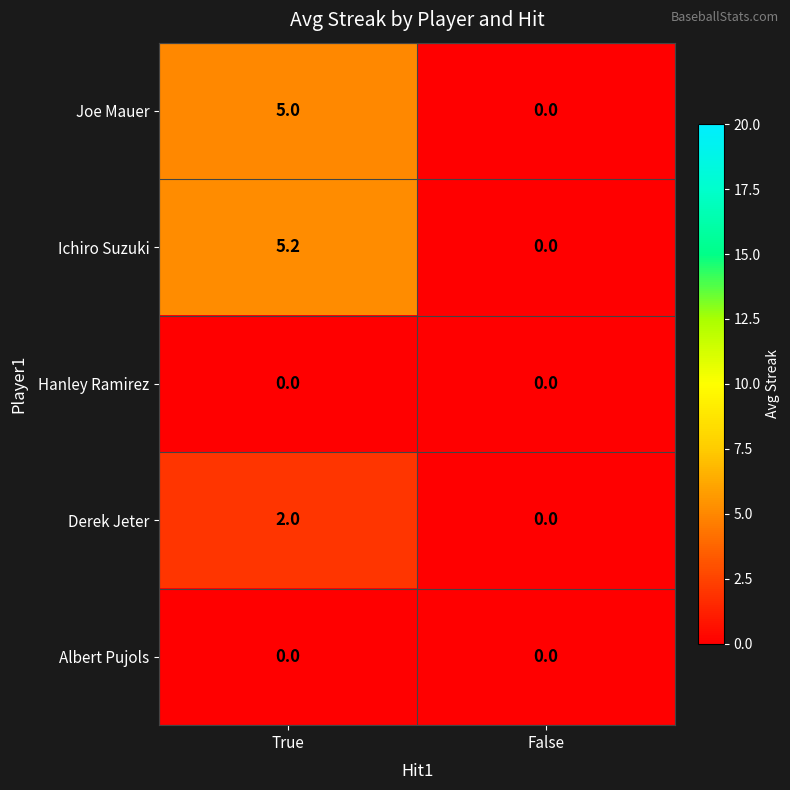

Reading left to right, transcribe all the data shown in this chart.

Joe Mauer: True=5.0	False=0.0
Ichiro Suzuki: True=5.2	False=0.0
Hanley Ramirez: True=0.0	False=0.0
Derek Jeter: True=2.0	False=0.0
Albert Pujols: True=0.0	False=0.0